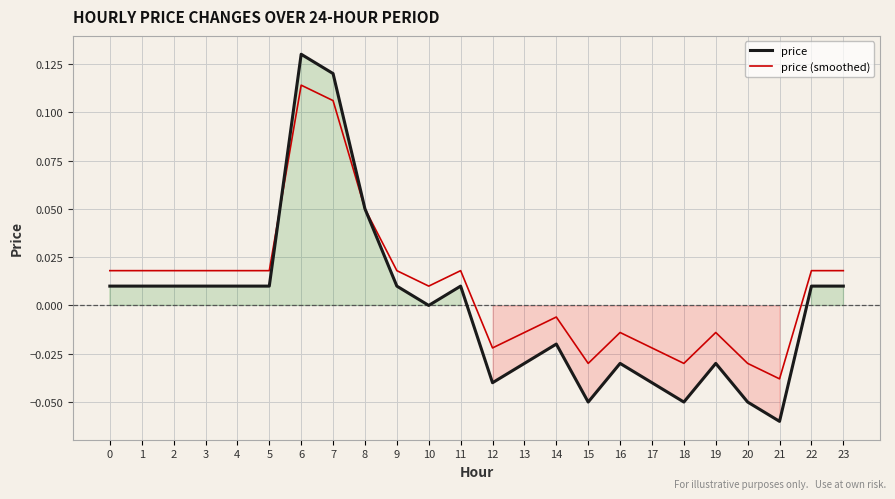

Reading left to right, transcribe all the data shown in this chart.

price: 0.0	0.0	0.0	0.0	0.0	0.0	0.1	0.1	0.1	0.0	0.0	0.0	-0.0	-0.0	-0.0	-0.1	-0.0	-0.0	-0.1	-0.0	-0.1	-0.1	0.0	0.0
price (smoothed): 0.0	0.0	0.0	0.0	0.0	0.0	0.1	0.1	0.1	0.0	0.0	0.0	-0.0	-0.0	-0.0	-0.0	-0.0	-0.0	-0.0	-0.0	-0.0	-0.0	0.0	0.0